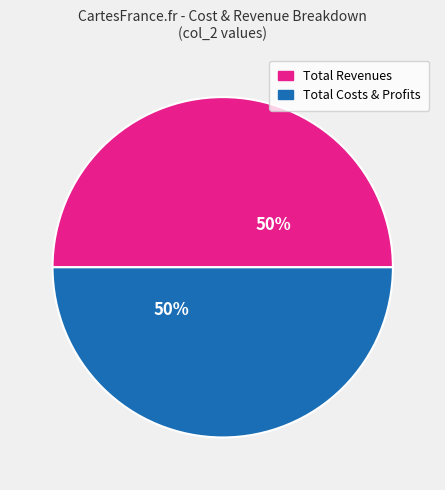

Is it true that Total Revenues is 40% of the pie?

False